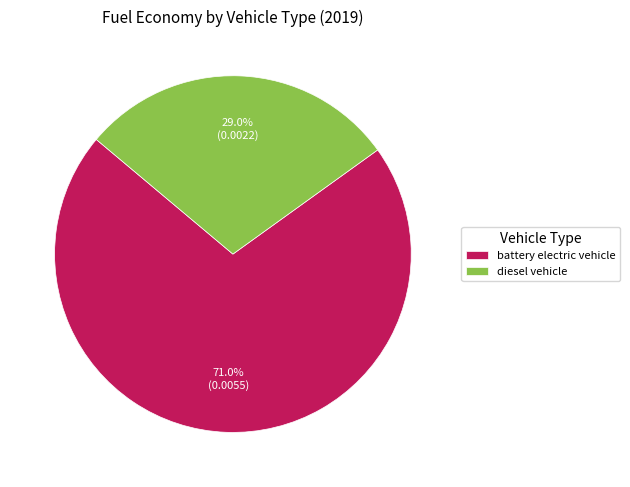

To the nearest percent, what portion does diesel vehicle represent?

29%